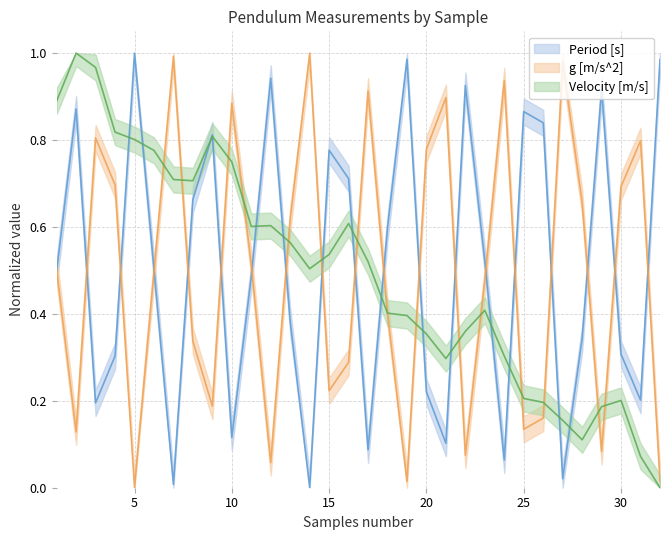

At how many categories does at least one series exceed 0?

32